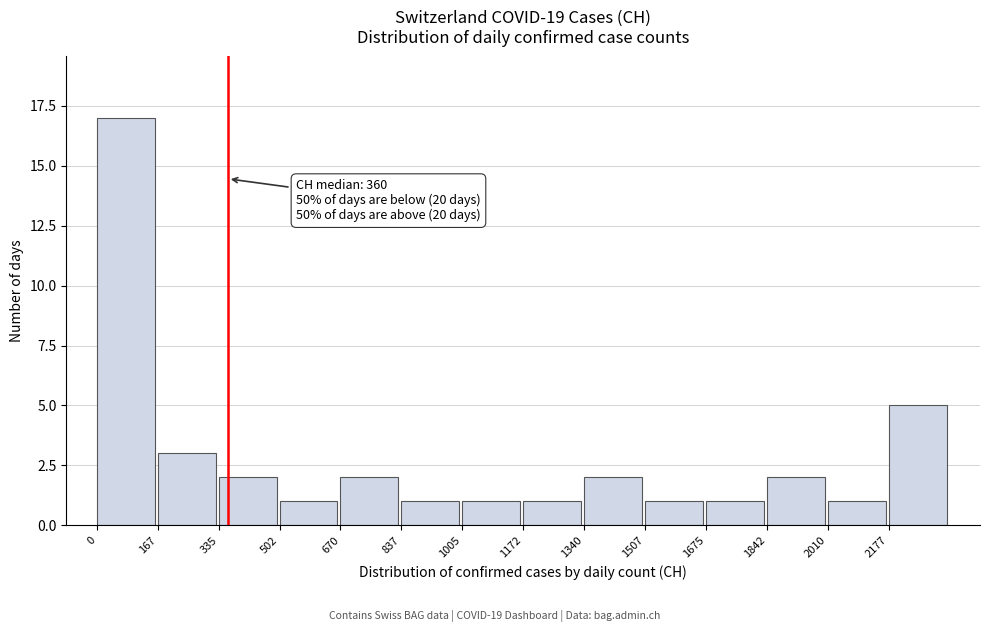

Over which range of the x-axis is the bar tallest?

0 to 160